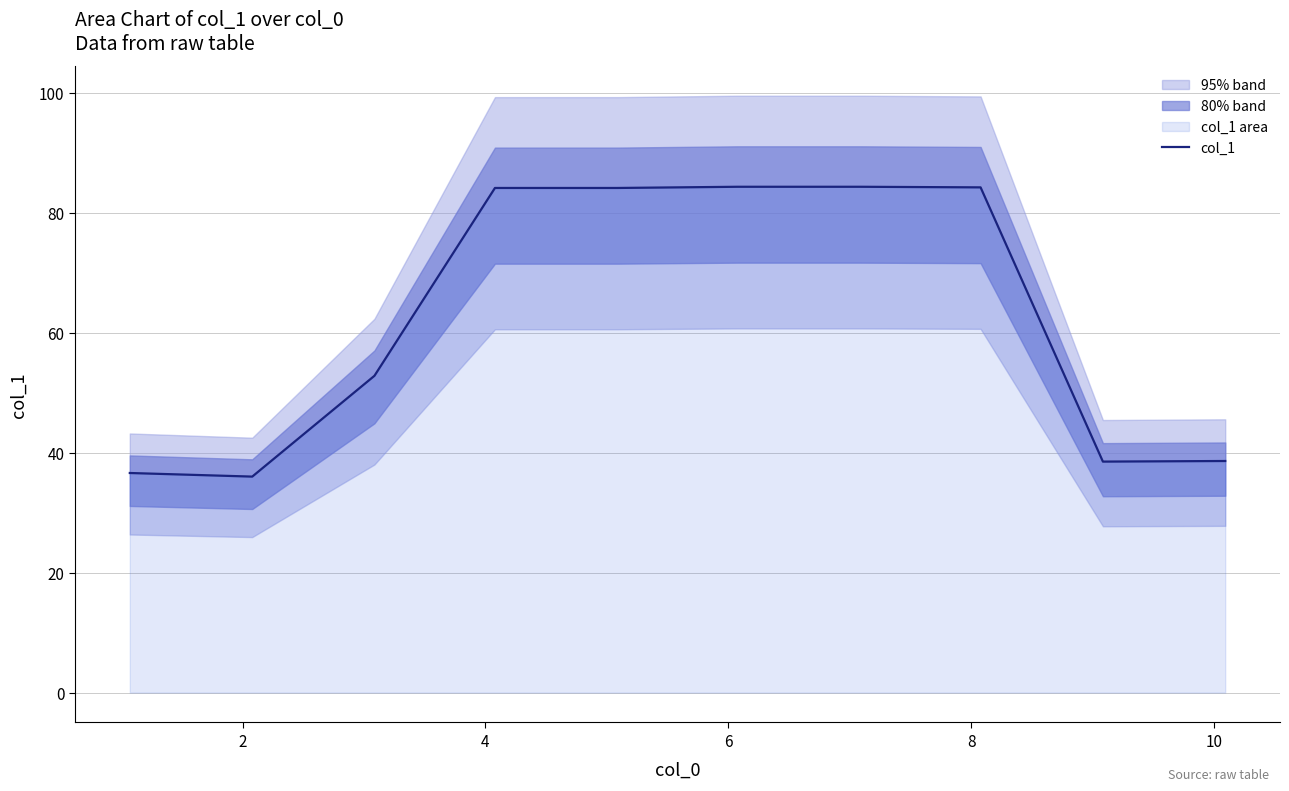

What is the lowest value of the col_1 series?

36.0